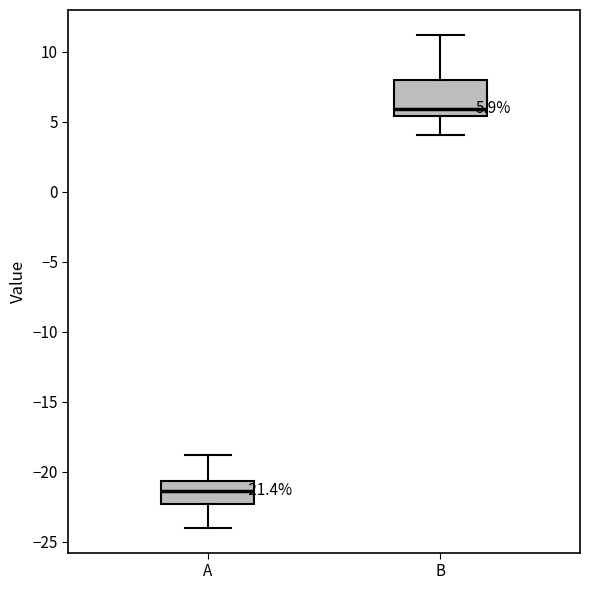

Which box has the highest median line?

B